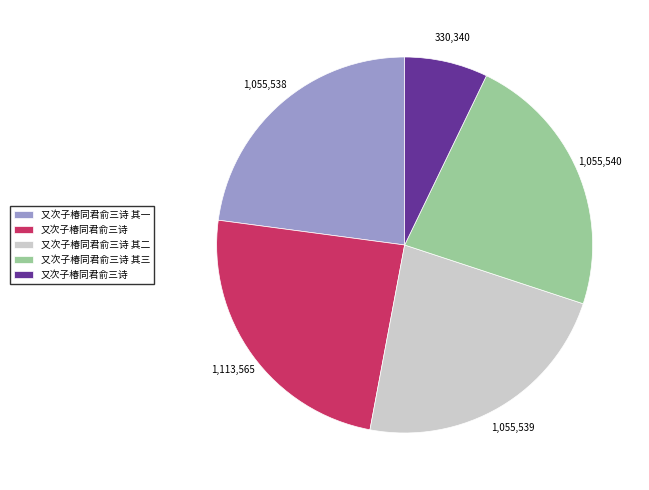

Does any single category account for the majority?

No